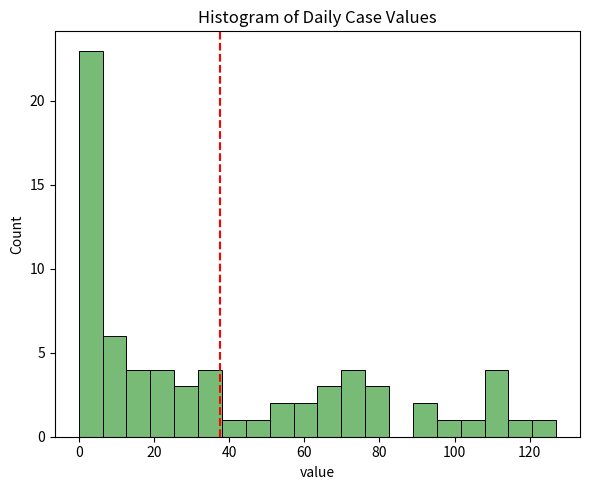

Read against the x-axis, roughly where is the centre of the tallest bar?

4